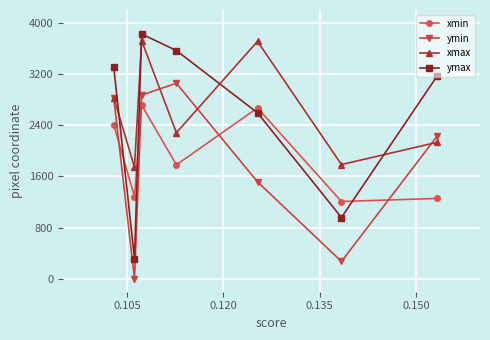

What is the smallest value displayed?

5